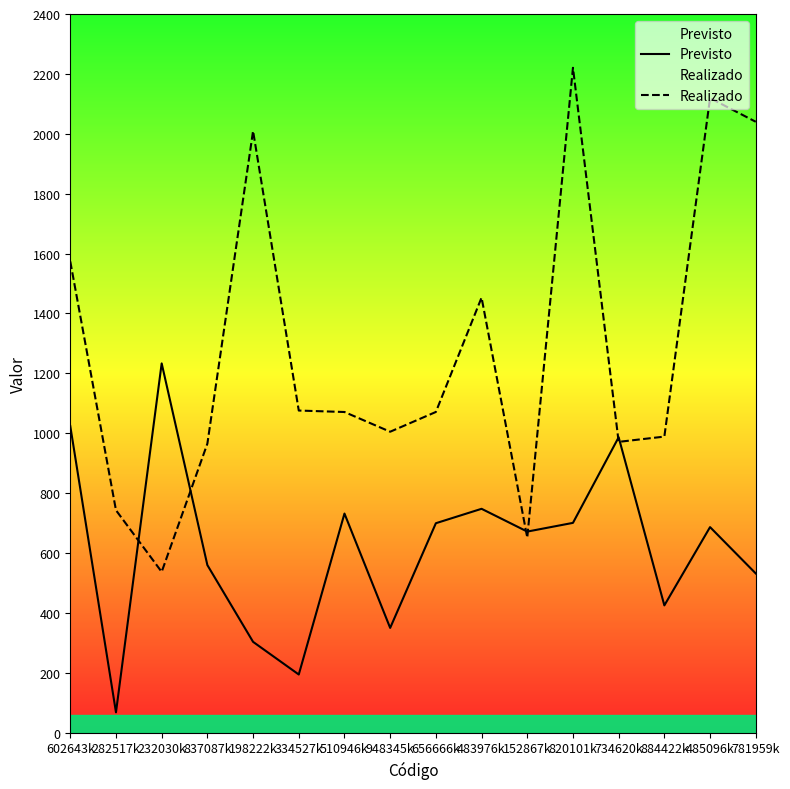

Where does the Previsto series first go above 686?

602643k